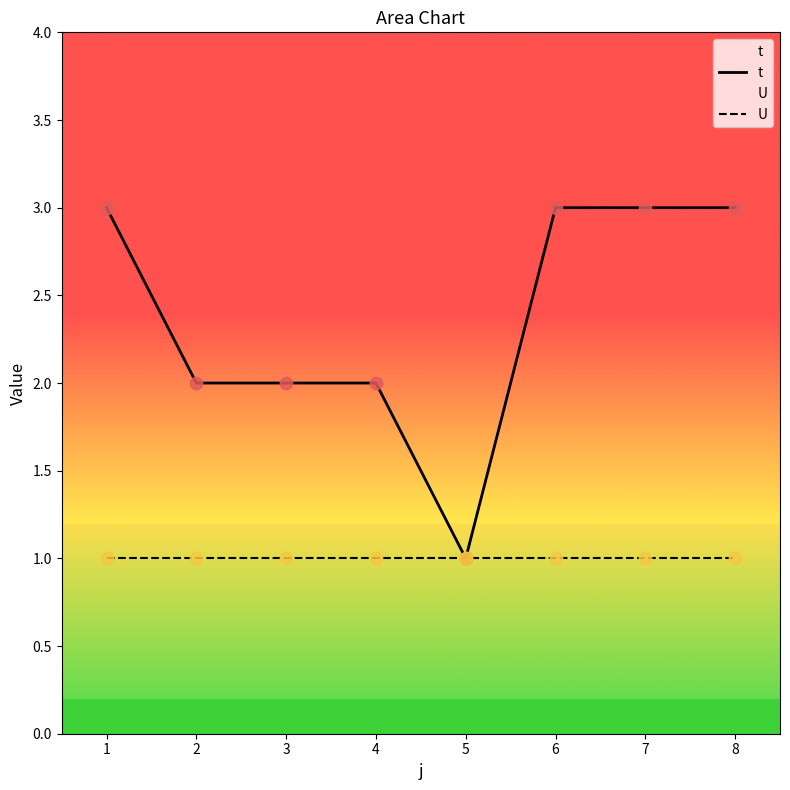

Is the value of t at 6 greater than the value of U at 6?

Yes